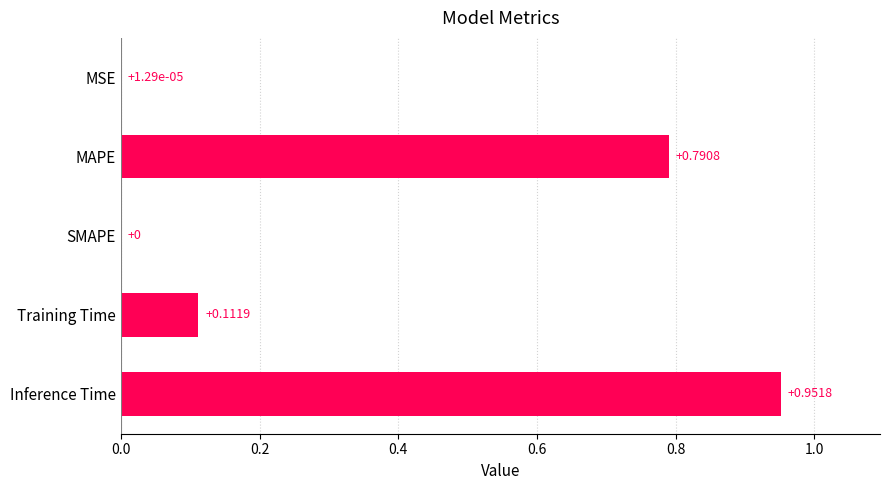

At which category does the chart reach its peak across all series?

Inference Time